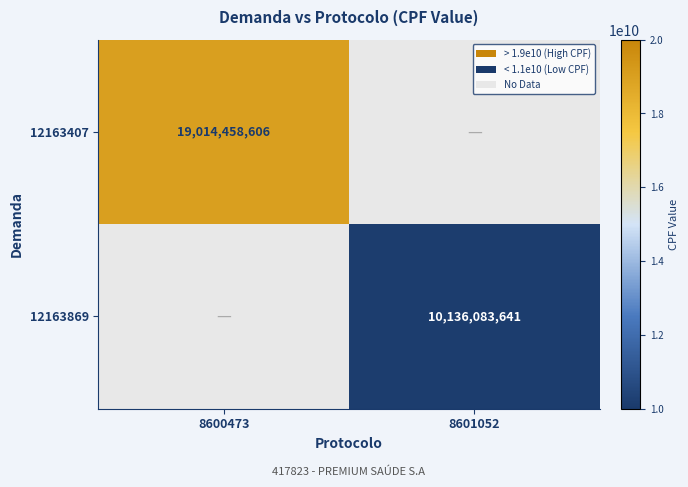

The value of 12163407 at 8600473 is 19014458606. True or false?

True